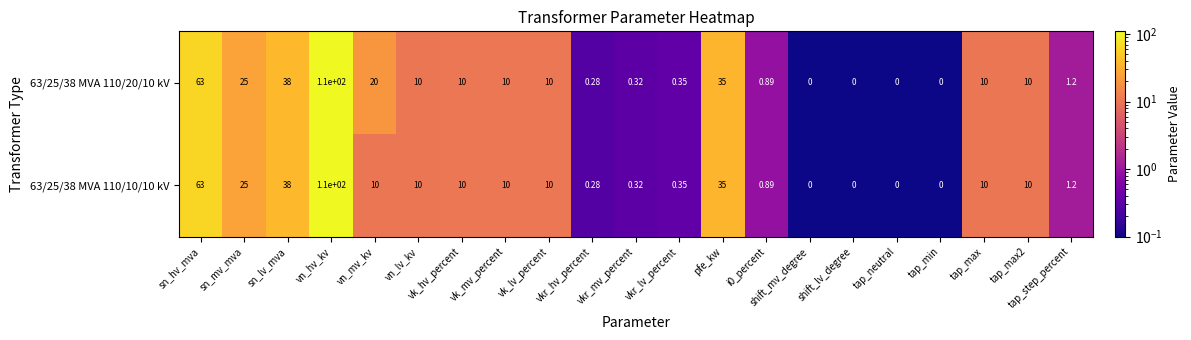

Which label corresponds to the largest value in the chart?

vn_hv_kv